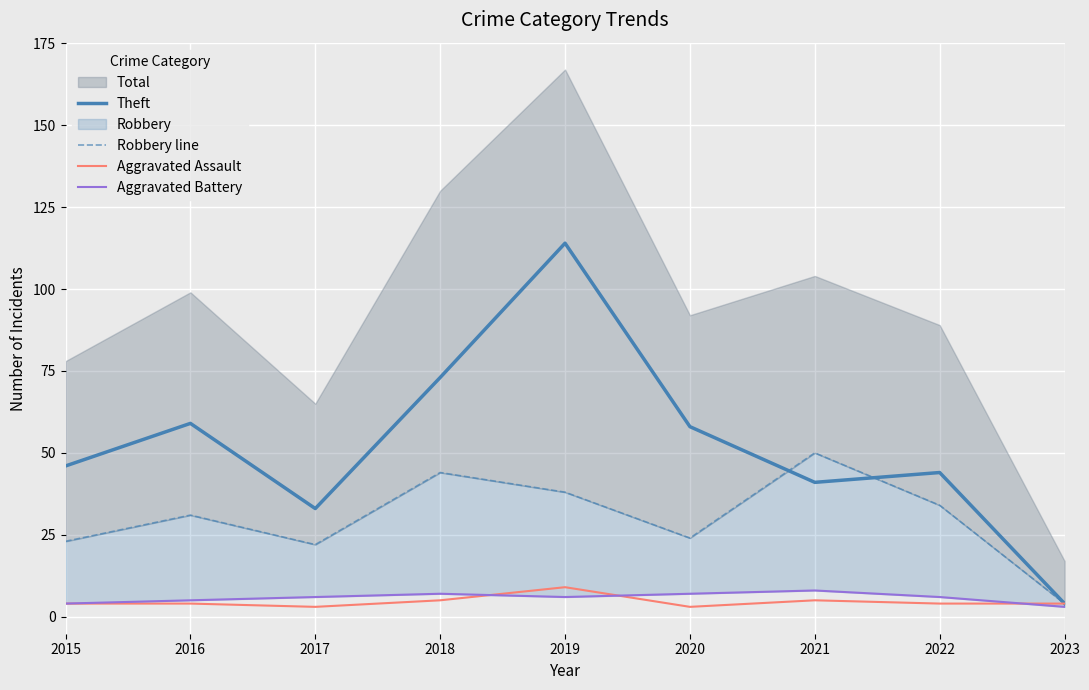

What is the minimum value shown in the chart?

3